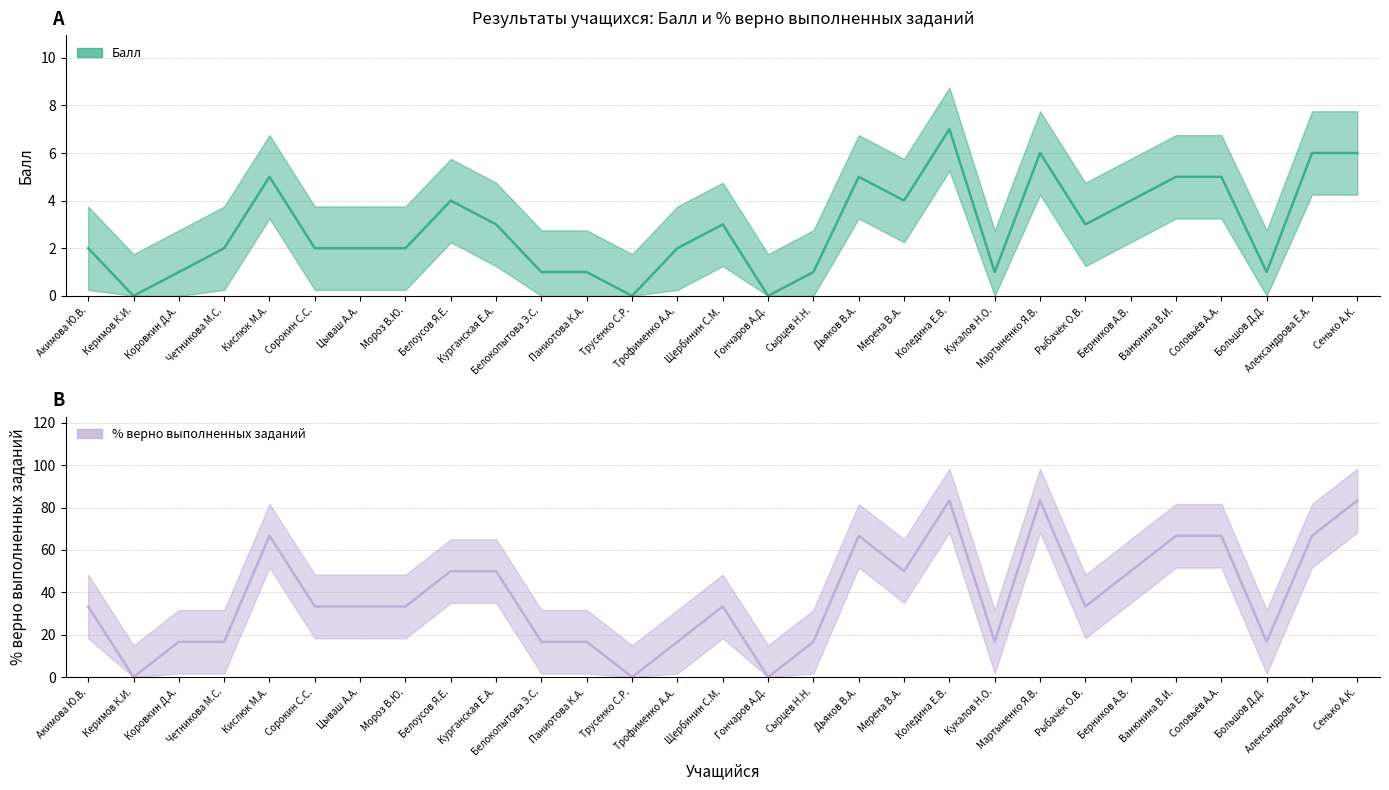

At which label does % верно выполненных заданий reach its peak?

Коледина Е.В.